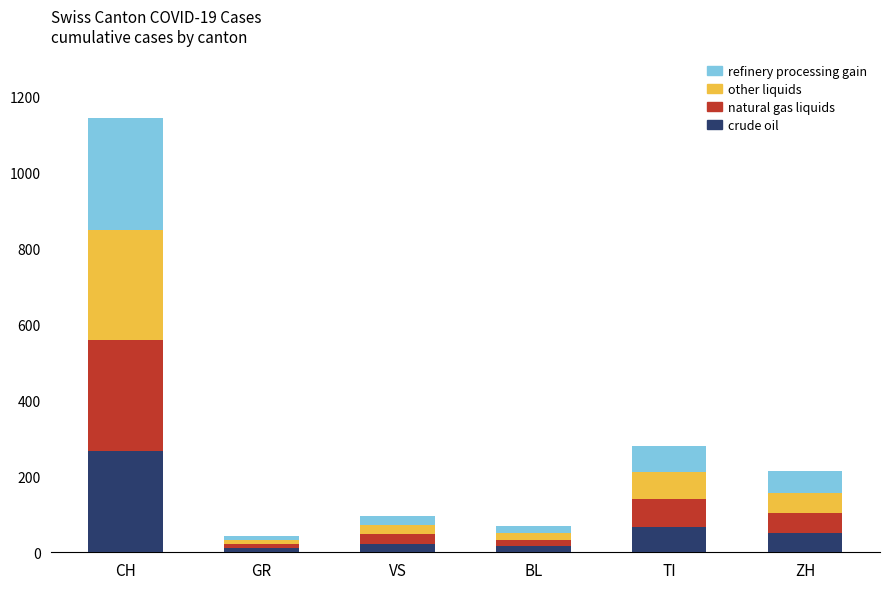

What is the average value of the crude oil series?

72